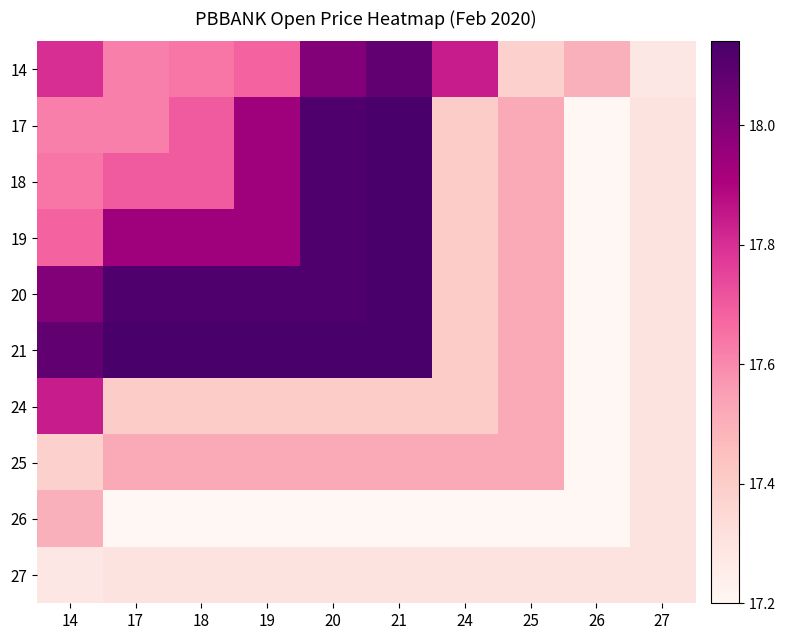

At how many categories does at least one series exceed 17?

10